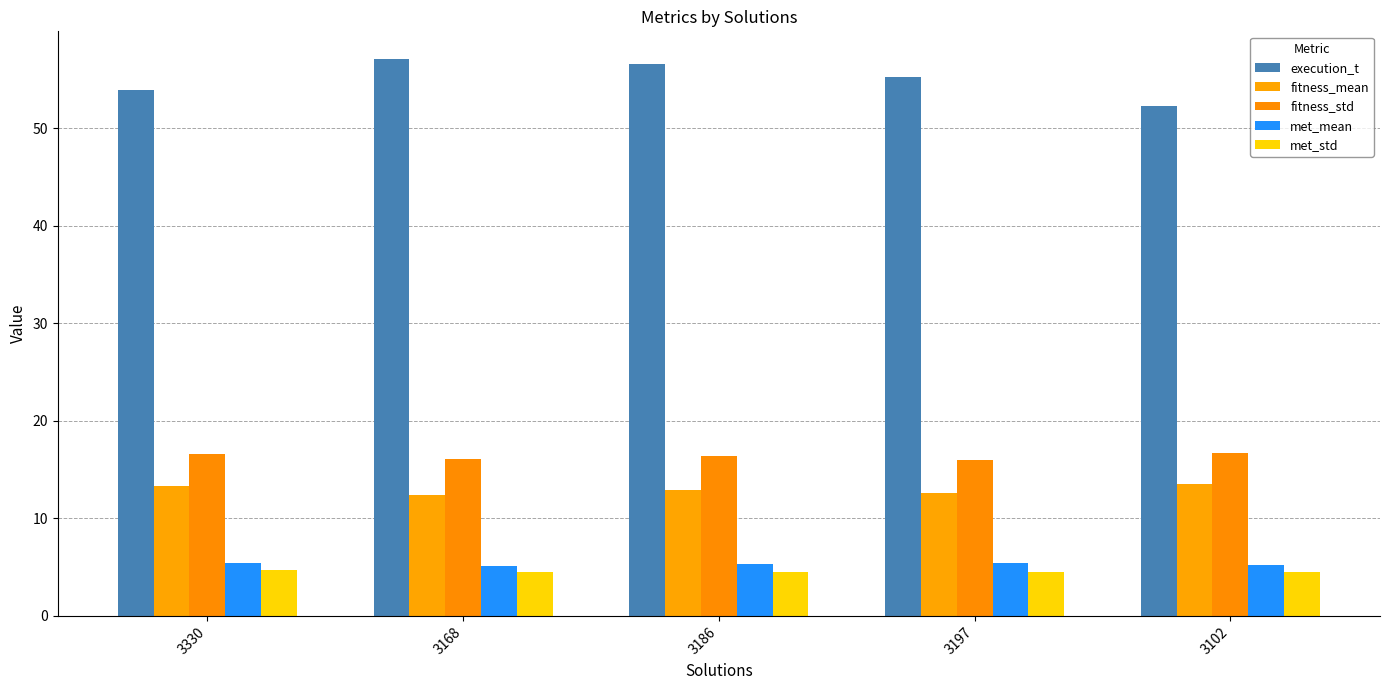

Is it true that met_std equals 7.4 at 3197?

False